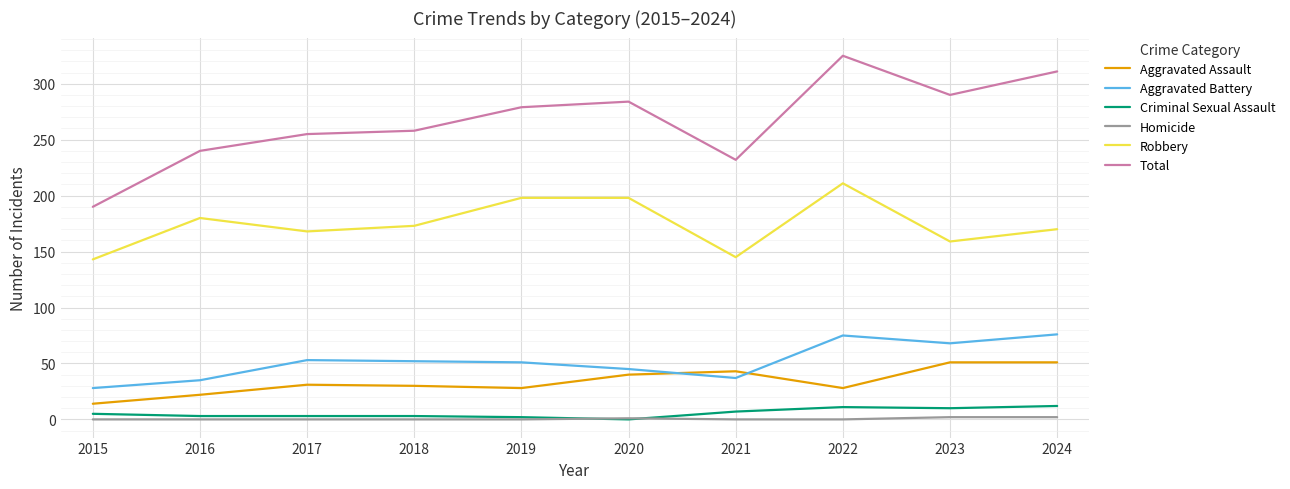

What is the lowest value of the Aggravated Battery series?

28